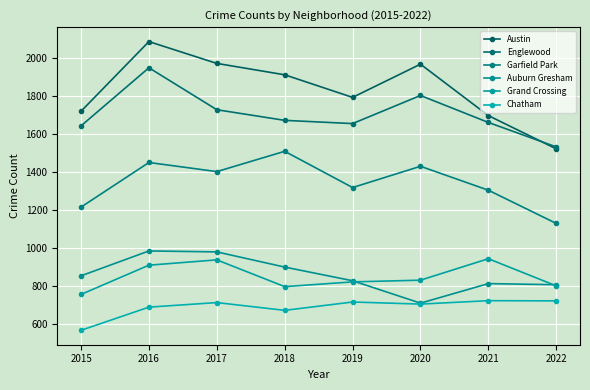

What is the value of the Englewood point at the 4th from the left?

1671